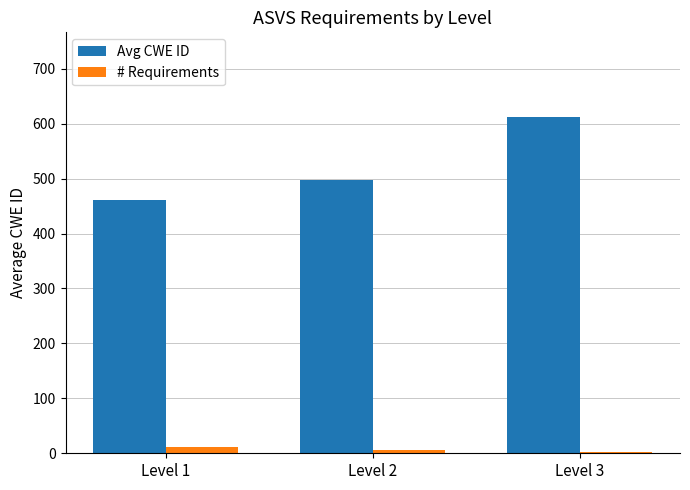

At which category is the sum across all series the highest?

Level 3